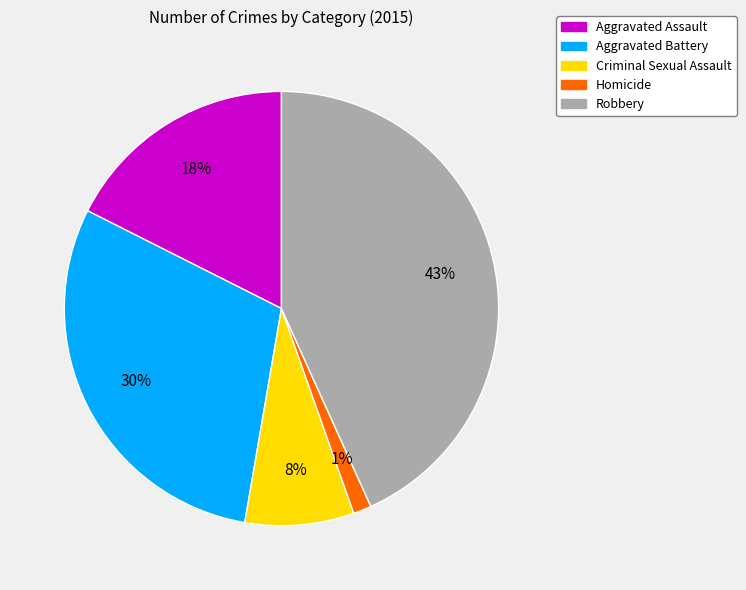

How many segments does this pie chart have?

5